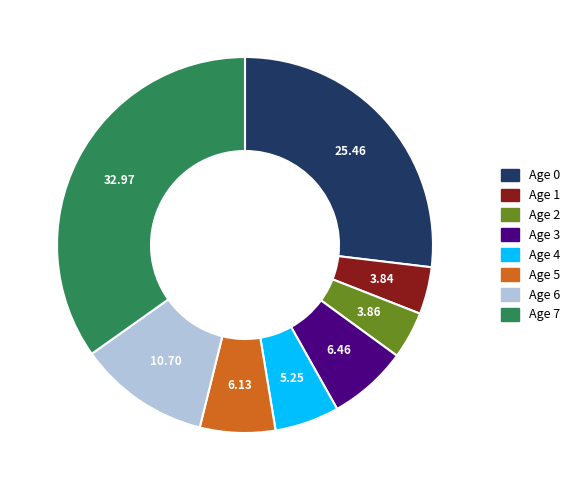

Is there a majority slice in this chart?

No